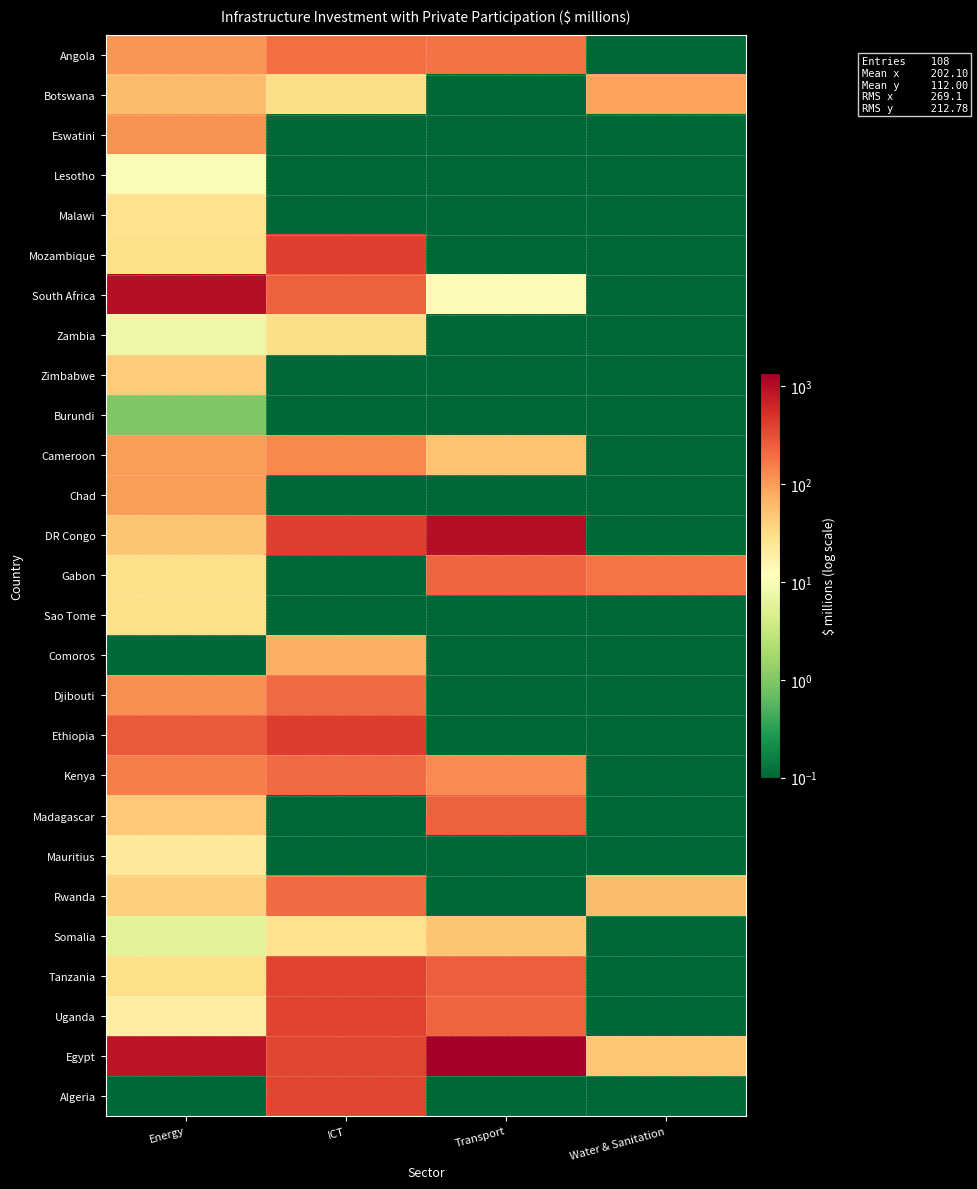

Reading left to right, list all the values displayed in this chart.

Angola: Energy=112.0	ICT=201.0	Transport=190.0	Water & Sanitation=0.0
Botswana: Energy=60.0	ICT=31.0	Transport=0.0	Water & Sanitation=92.0
Eswatini: Energy=115.0	ICT=0.0	Transport=0.0	Water & Sanitation=0.0
Lesotho: Energy=10.0	ICT=0.0	Transport=0.0	Water & Sanitation=0.0
Malawi: Energy=27.6	ICT=0.0	Transport=0.0	Water & Sanitation=0.0
Mozambique: Energy=30.0	ICT=408.0	Transport=0.0	Water & Sanitation=0.0
South Africa: Energy=1010.2	ICT=238.0	Transport=13.5	Water & Sanitation=0.0
Zambia: Energy=7.5	ICT=31.0	Transport=0.0	Water & Sanitation=0.0
Zimbabwe: Energy=43.0	ICT=0.0	Transport=0.0	Water & Sanitation=0.0
Burundi: Energy=1.0	ICT=0.0	Transport=0.0	Water & Sanitation=0.0
Cameroon: Energy=100.0	ICT=136.0	Transport=52.5	Water & Sanitation=0.0
Chad: Energy=100.0	ICT=0.0	Transport=0.0	Water & Sanitation=0.0
DR Congo: Energy=50.0	ICT=409.0	Transport=1000.0	Water & Sanitation=0.0
Gabon: Energy=30.0	ICT=0.0	Transport=222.0	Water & Sanitation=183.2
Sao Tome: Energy=30.0	ICT=0.0	Transport=0.0	Water & Sanitation=0.0
Comoros: Energy=0.0	ICT=74.0	Transport=0.0	Water & Sanitation=0.0
Djibouti: Energy=123.5	ICT=207.0	Transport=0.0	Water & Sanitation=0.0
Ethiopia: Energy=271.0	ICT=427.4	Transport=0.0	Water & Sanitation=0.0
Kenya: Energy=155.6	ICT=207.0	Transport=130.8	Water & Sanitation=0.0
Madagascar: Energy=48.0	ICT=0.0	Transport=245.1	Water & Sanitation=0.0
Mauritius: Energy=23.2	ICT=0.0	Transport=0.0	Water & Sanitation=0.0
Rwanda: Energy=40.0	ICT=207.0	Transport=0.0	Water & Sanitation=60.0
Somalia: Energy=5.7	ICT=28.0	Transport=50.0	Water & Sanitation=0.0
Tanzania: Energy=30.0	ICT=377.0	Transport=250.0	Water & Sanitation=0.0
Uganda: Energy=19.0	ICT=377.0	Transport=229.5	Water & Sanitation=0.0
Egypt: Energy=869.4	ICT=358.8	Transport=1365.0	Water & Sanitation=48.5
Algeria: Energy=0.0	ICT=358.8	Transport=0.0	Water & Sanitation=0.0